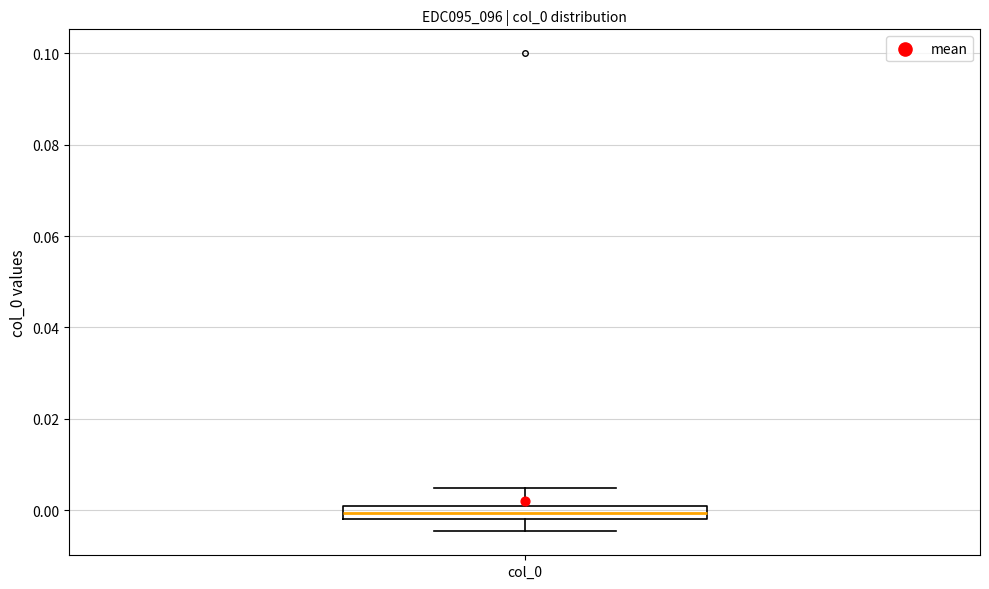

Where is the lower edge of the box for col_0 on the y-axis? The values are not printed on the chart, so give them approximately, as read against the axis.

-0.002